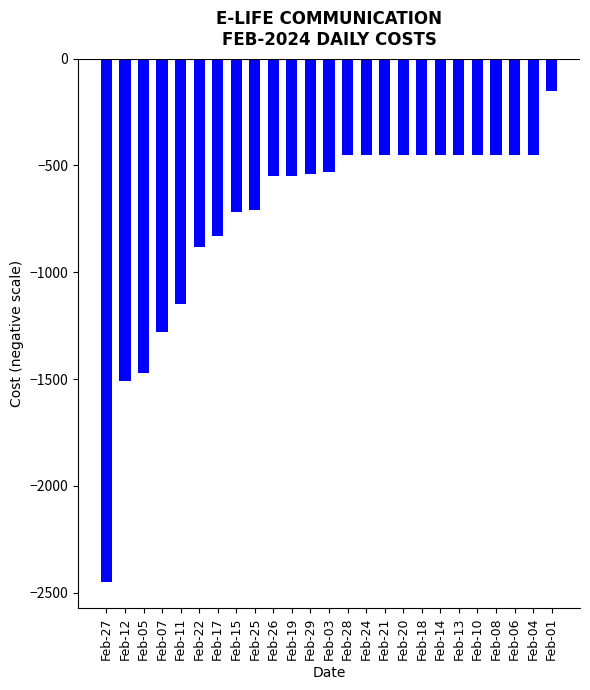

What is the label of the 12th bar from the left?

Feb-29